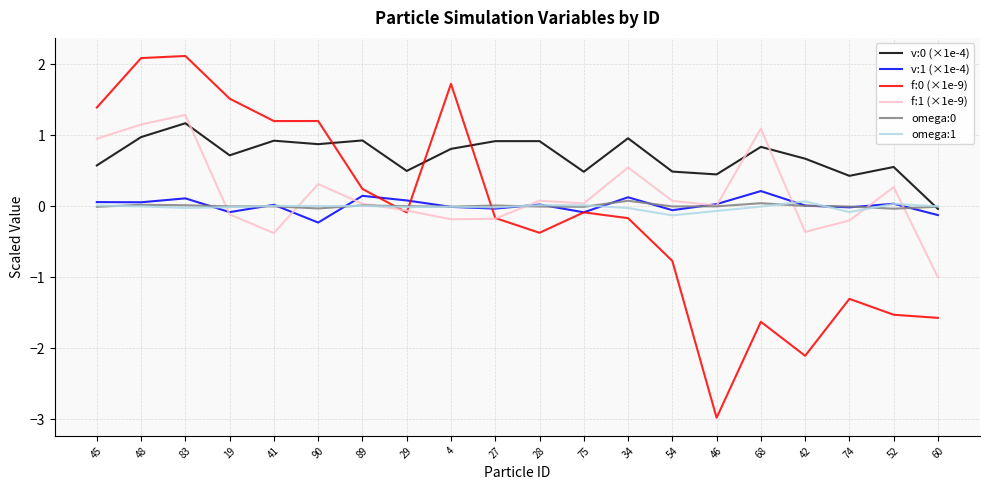

Is the value of f:1 (×1e-9) at 46 greater than the value of v:0 (×1e-4) at 68?

No